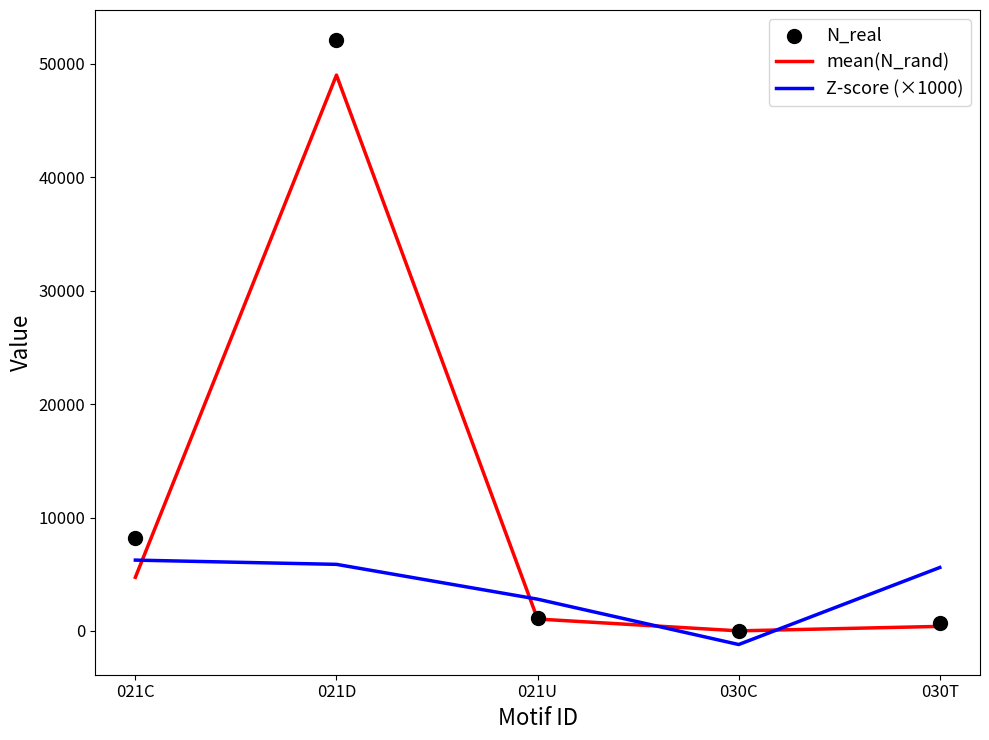

Which series reaches the maximum Y coordinate?

N_real